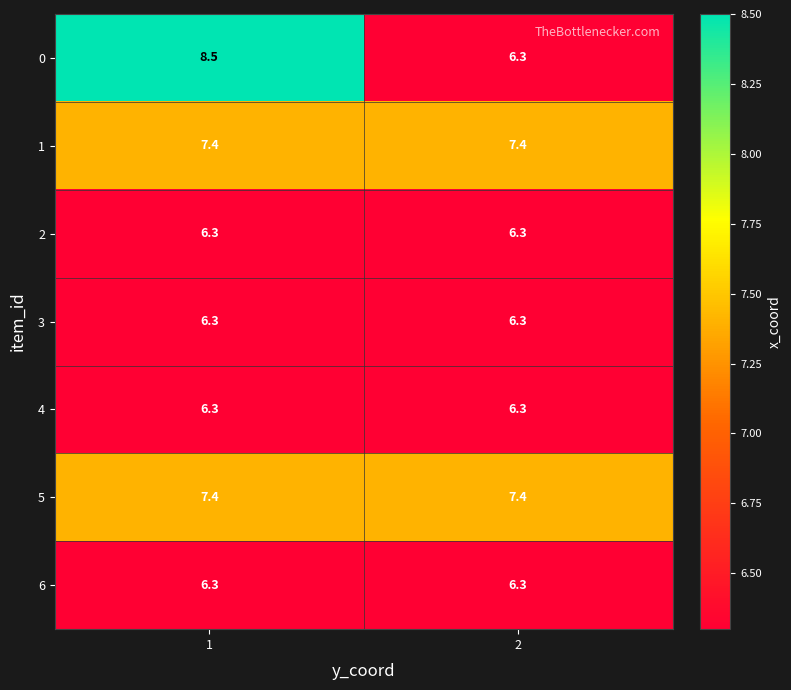

What is the approximate value of 2 at 2?

6.3